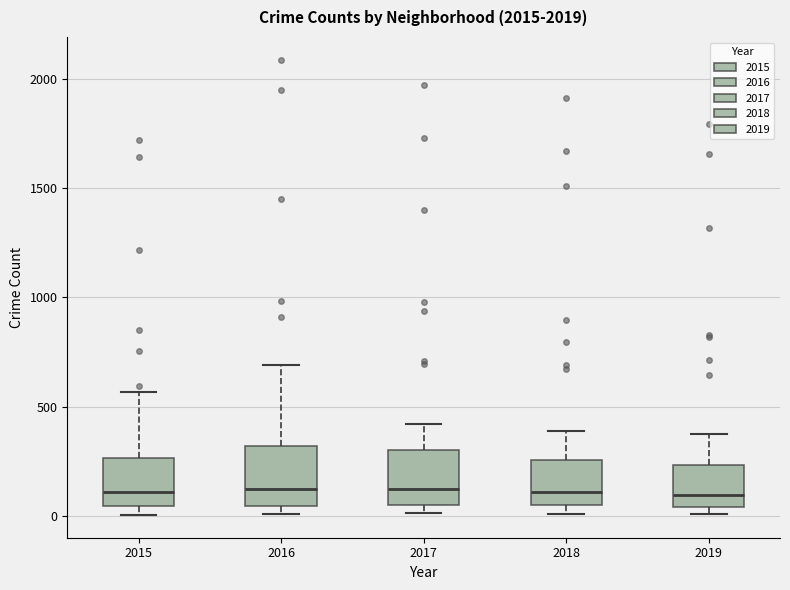

Reading left to right, transcribe this box plot: for each box, give where its median line is, the range the box spans, and where its two whiskers end, as read against the y-axis. The values are not printed on the chart, so give them approximately, as read against the axis.

2015: median 100, box 50 to 250, whiskers 0 to 550
2016: median 150, box 50 to 300, whiskers 0 to 700
2017: median 100, box 50 to 300, whiskers 0 to 400
2018: median 100, box 50 to 250, whiskers 0 to 400
2019: median 100, box 50 to 250, whiskers 0 to 400